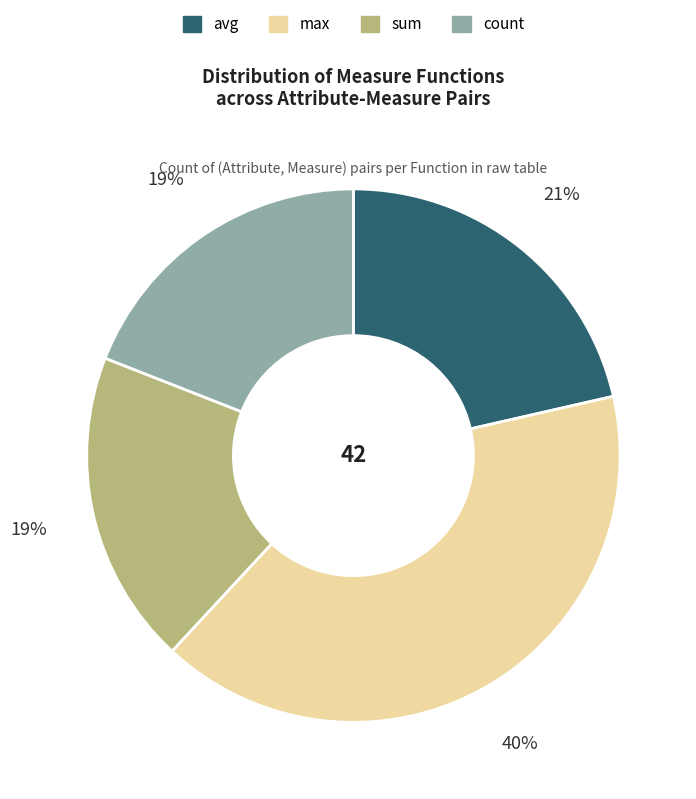

What is the largest slice in the pie chart?

max